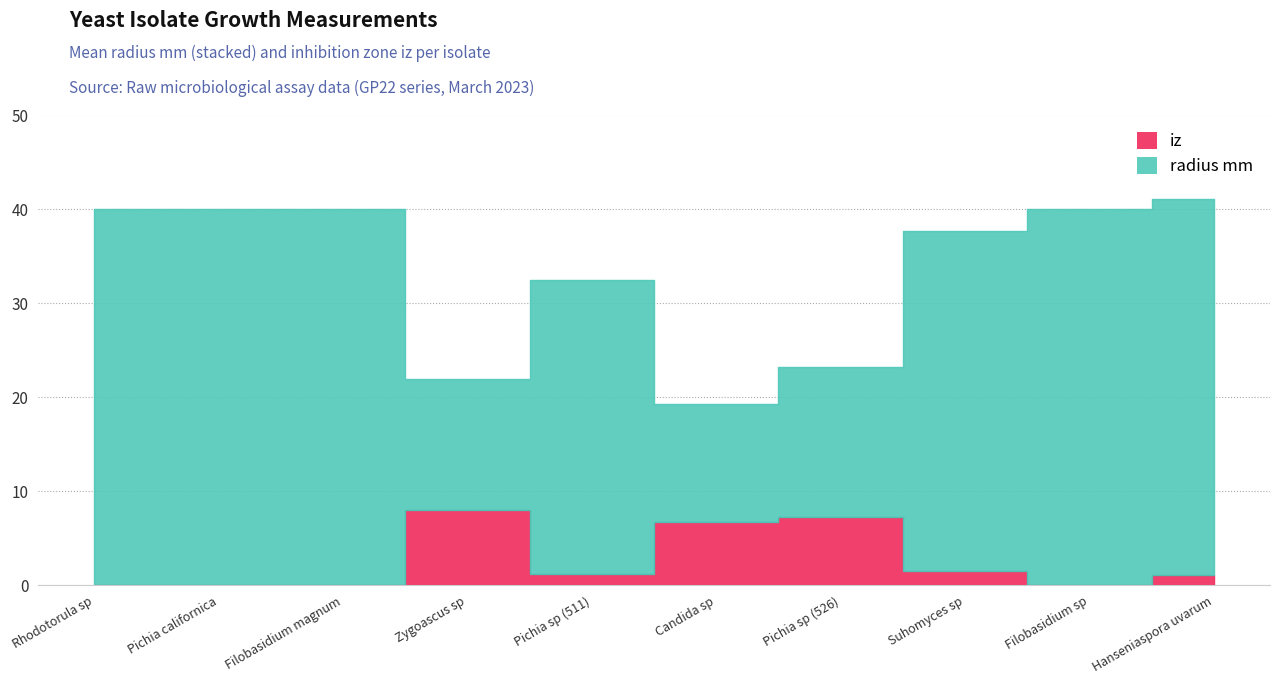

True or false: radius mm and iz cross at least once.

False